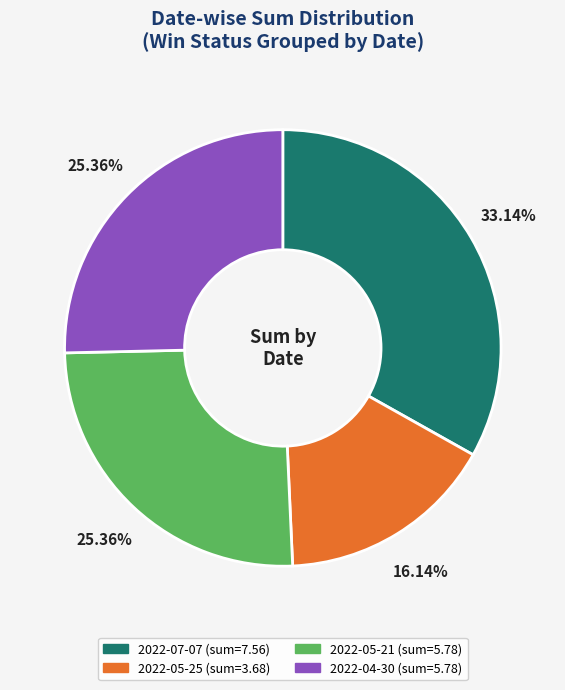

How many segments does this pie chart have?

4